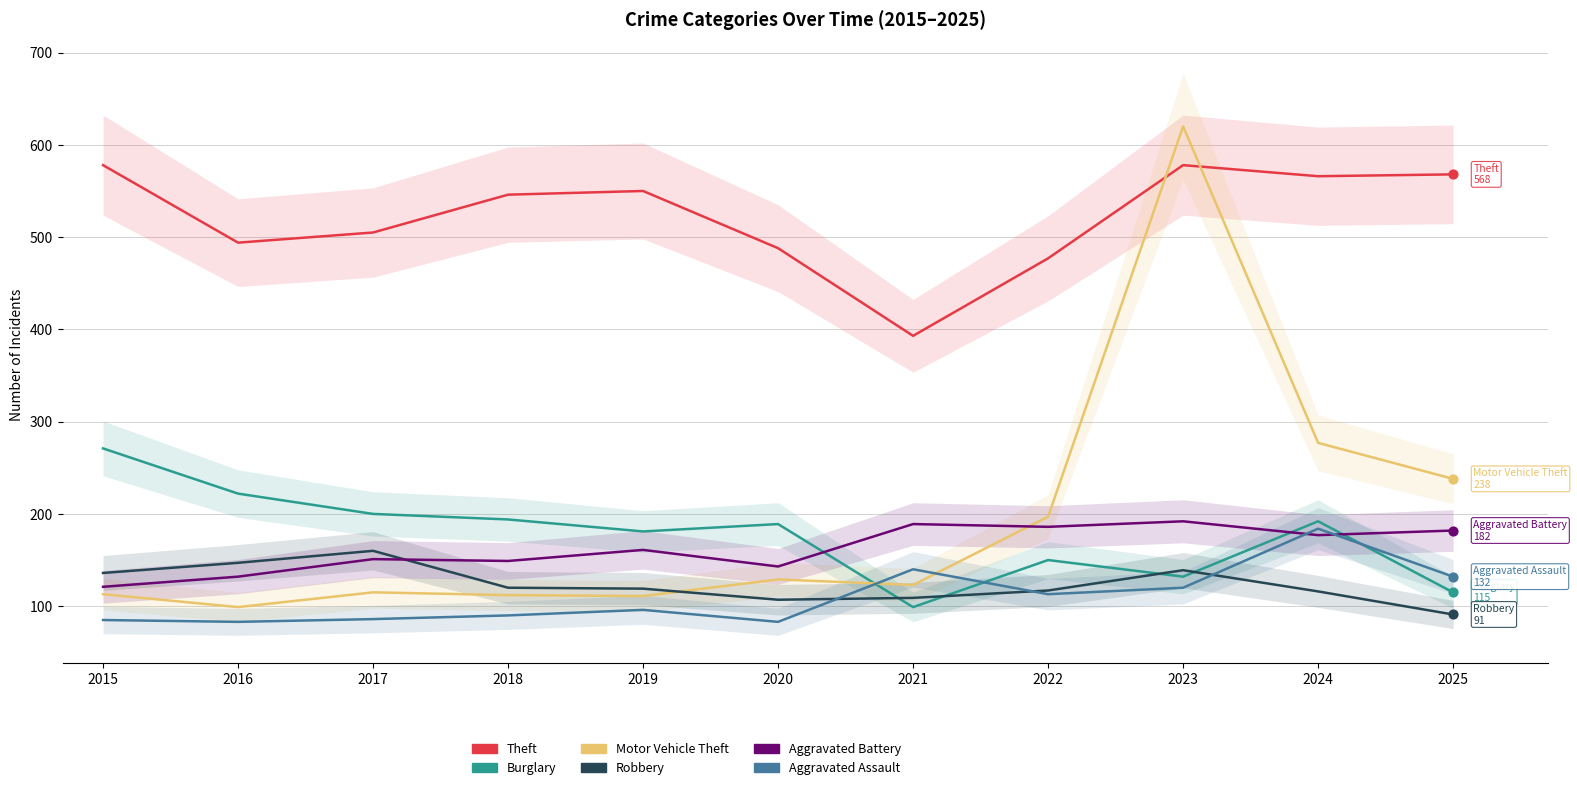

At which category is the sum across all series the highest?

2023